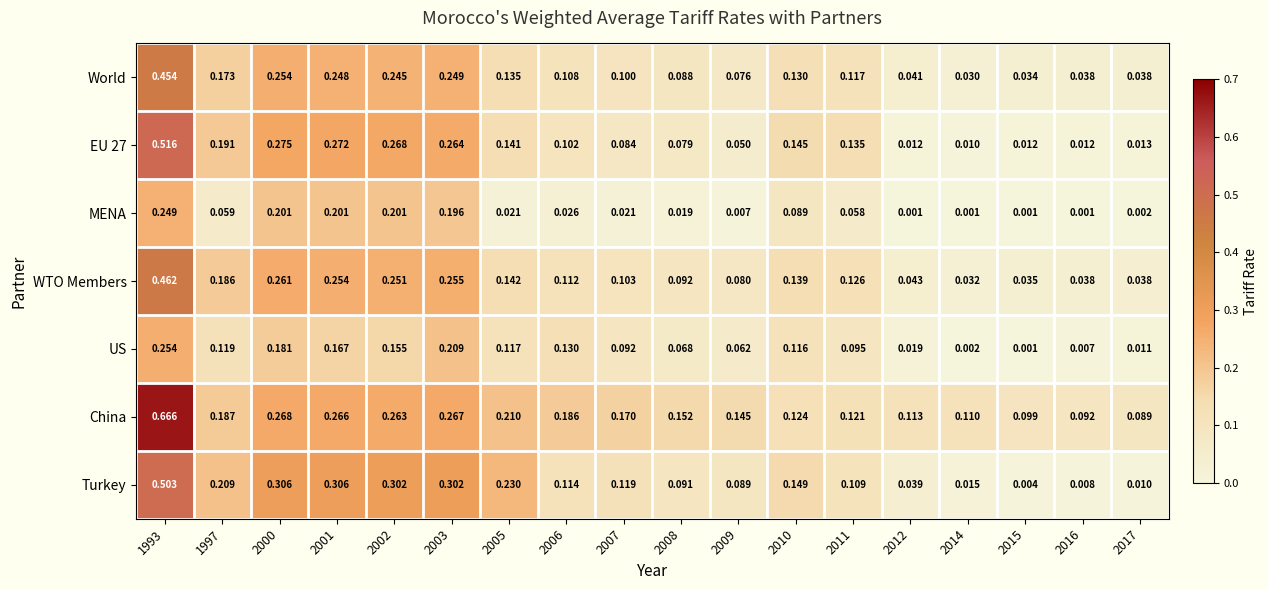

Which series has the widest spread of values?

China